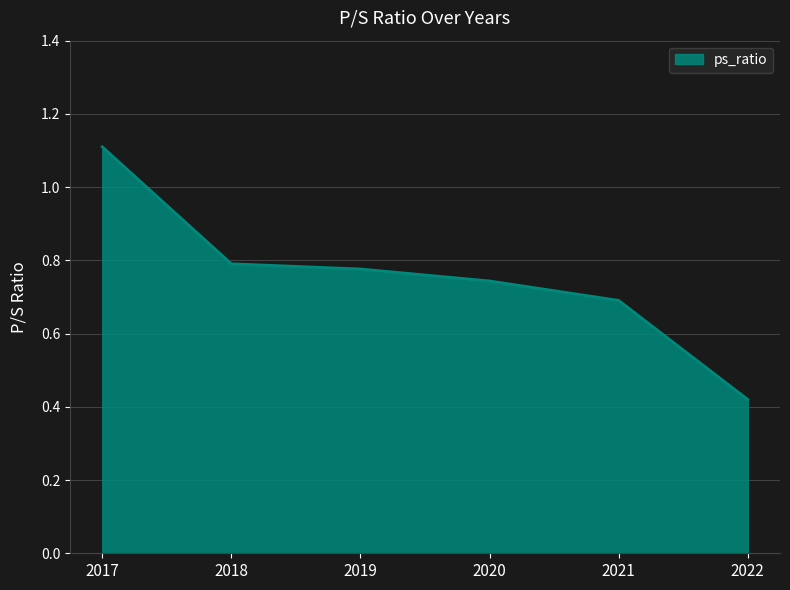

Rank the categories by value from lowest to highest.

2022, 2021, 2020, 2019, 2018, 2017